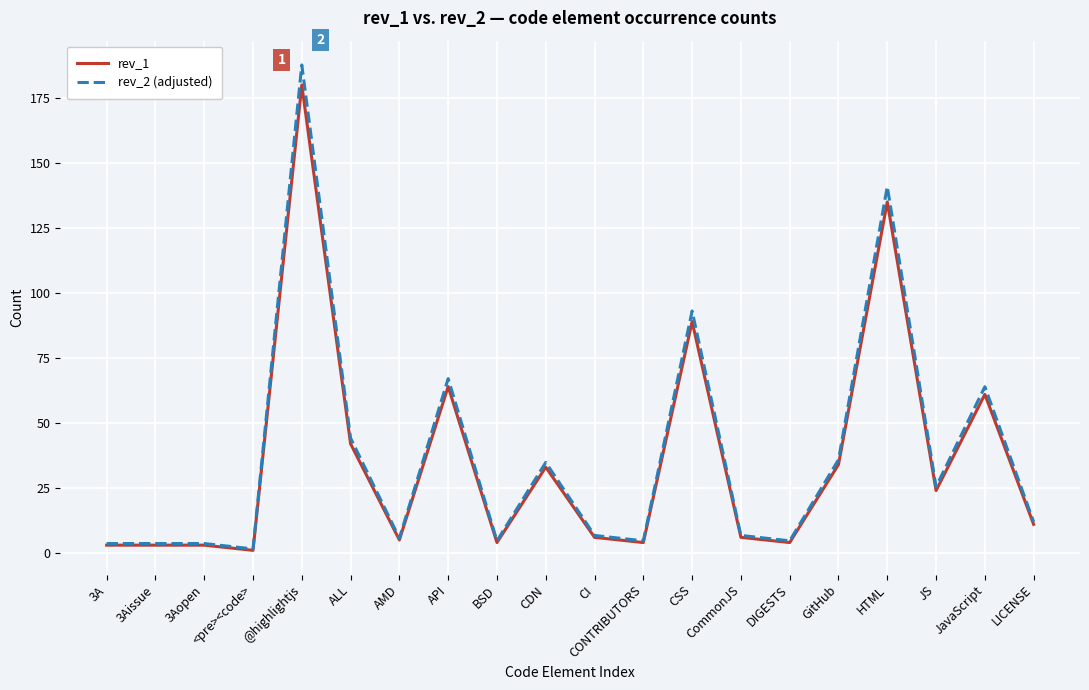

Where is the first local maximum for rev_1?

@highlightjs